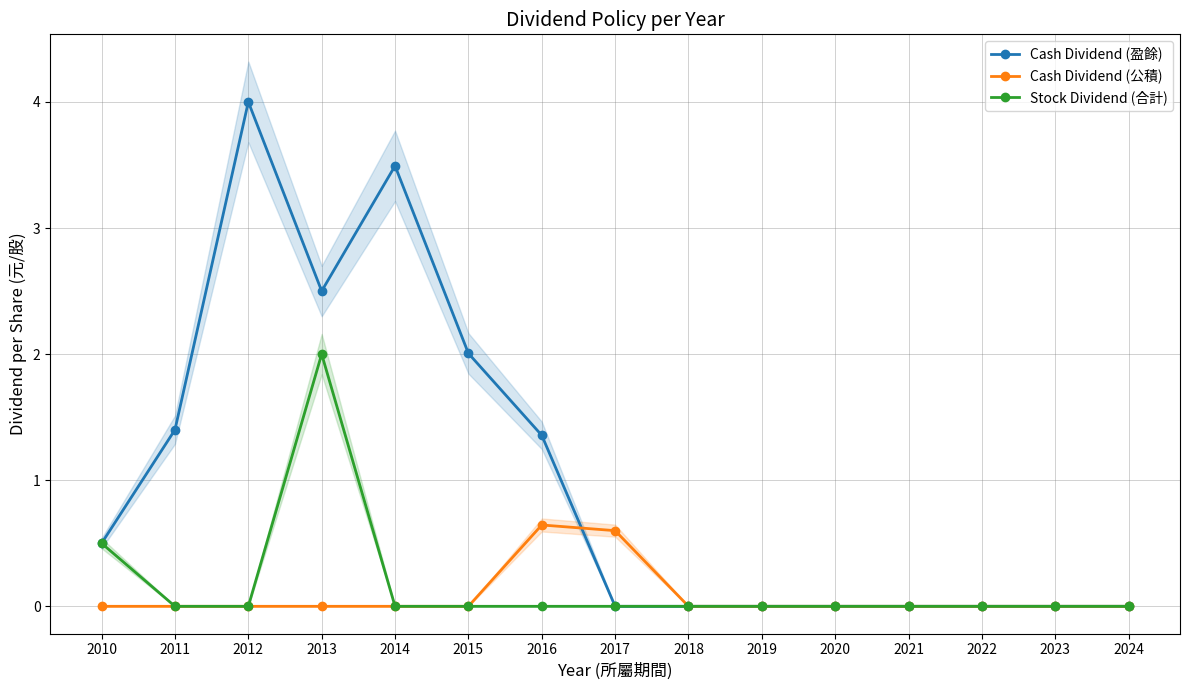

What is the average value of the Stock Dividend (合計) series?

0.2